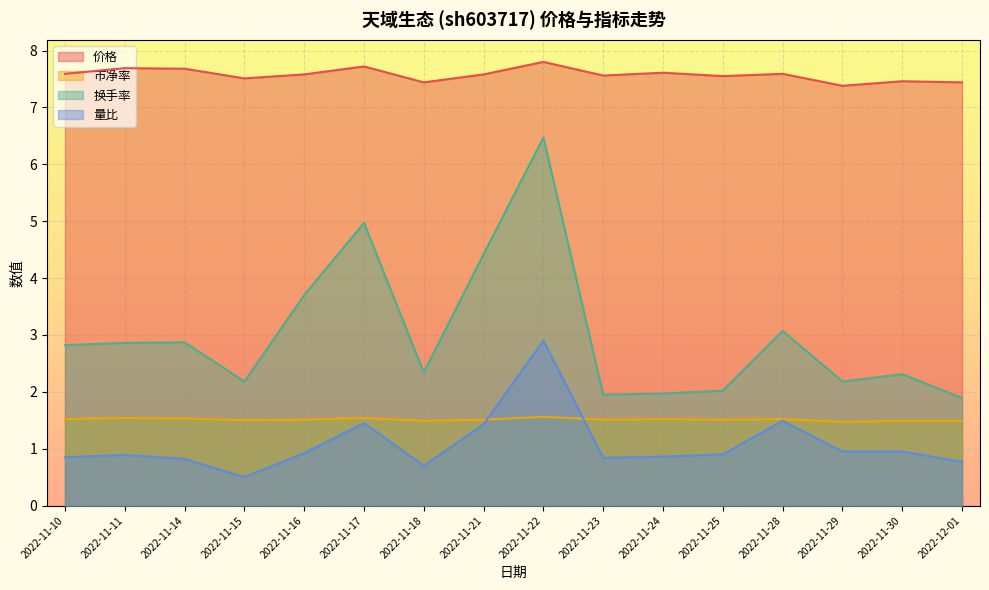

How many lines are shown in the chart?

4